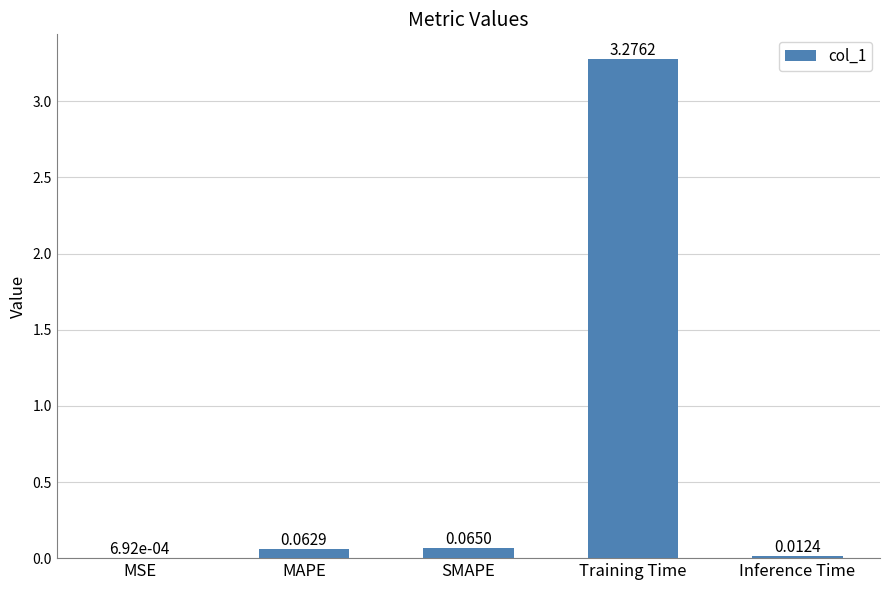

Between MAPE and MSE, which is larger?

MAPE